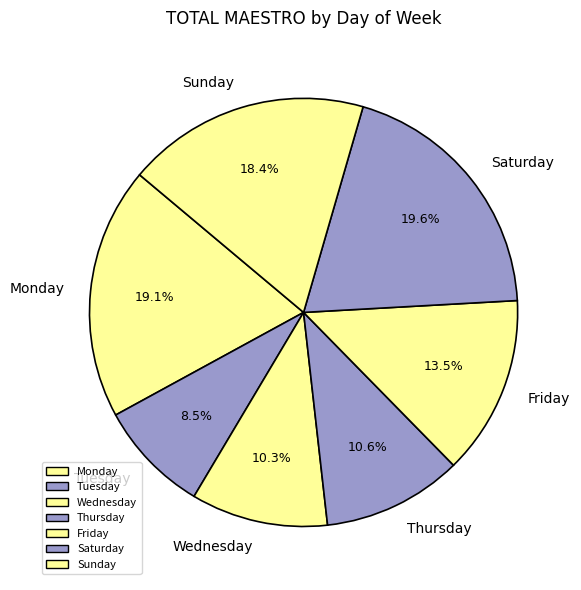

What percentage is NOT represented by Monday?

80.9%